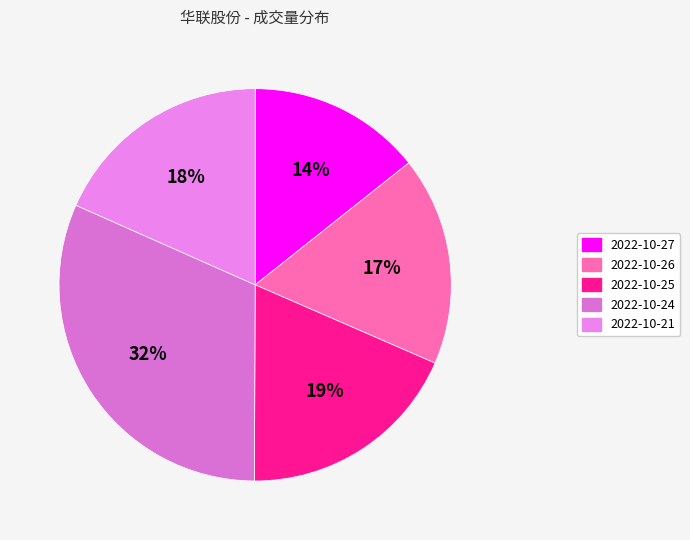

Is it true that 2022-10-24 is 17% of the pie?

False